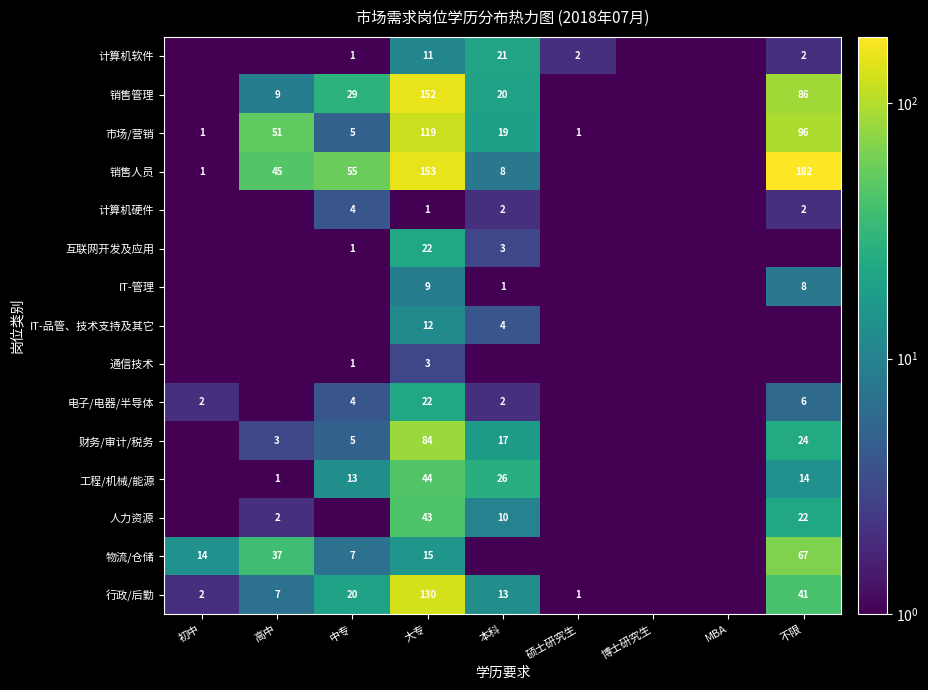

Which category has the lowest value across all series?

初中